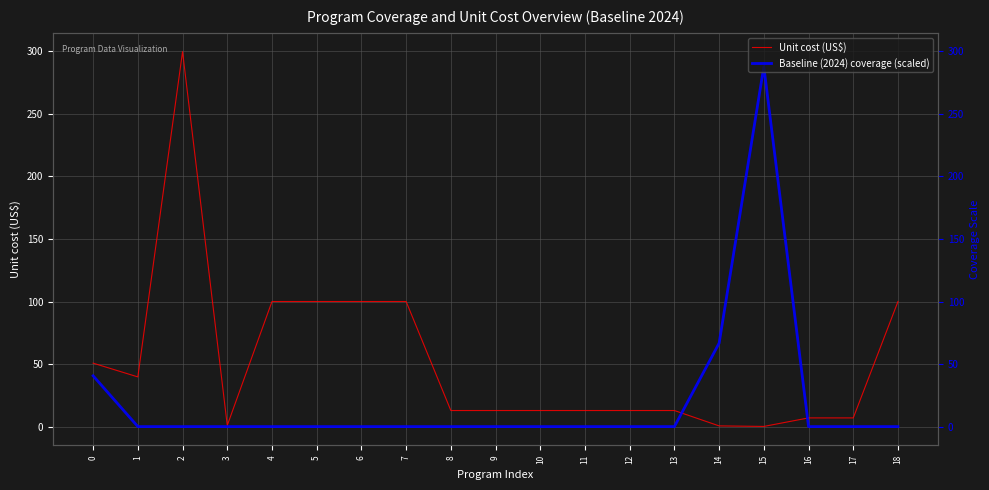

The Unit cost (US$) series shows 9.2 at 17. True or false?

False